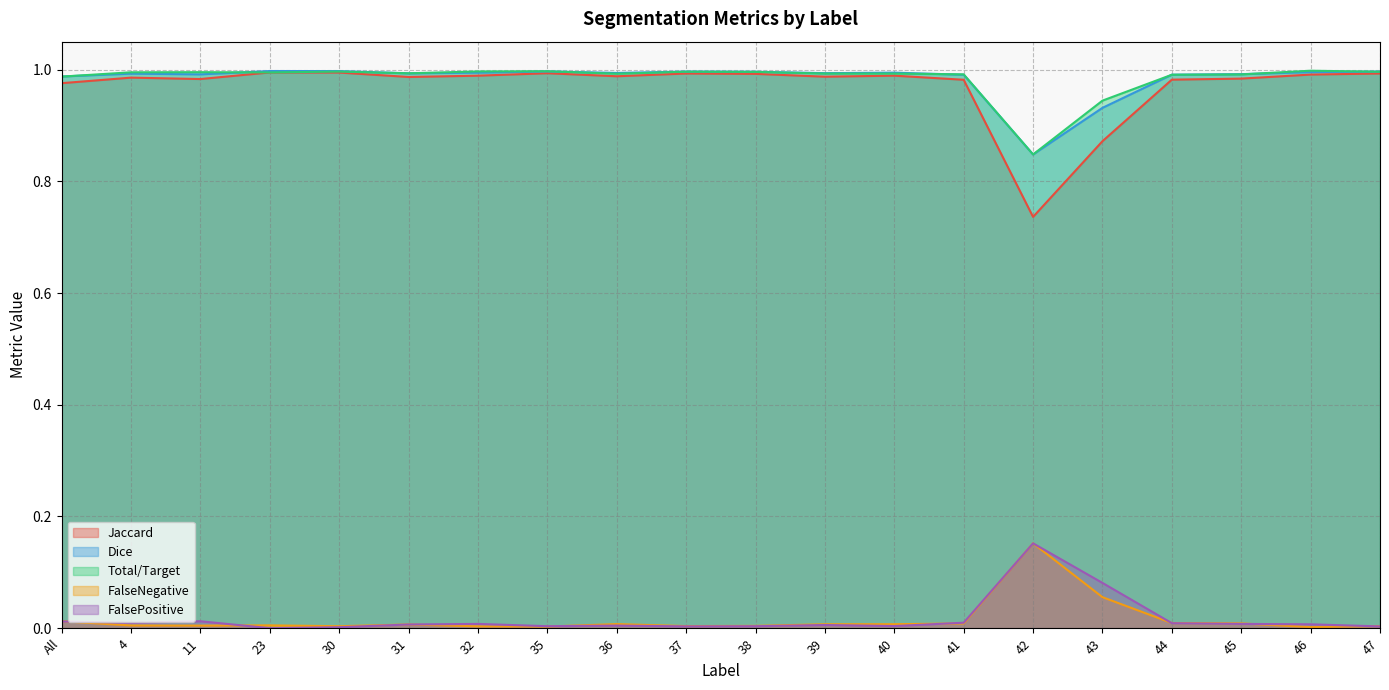

How many distinct data groups are displayed?

5